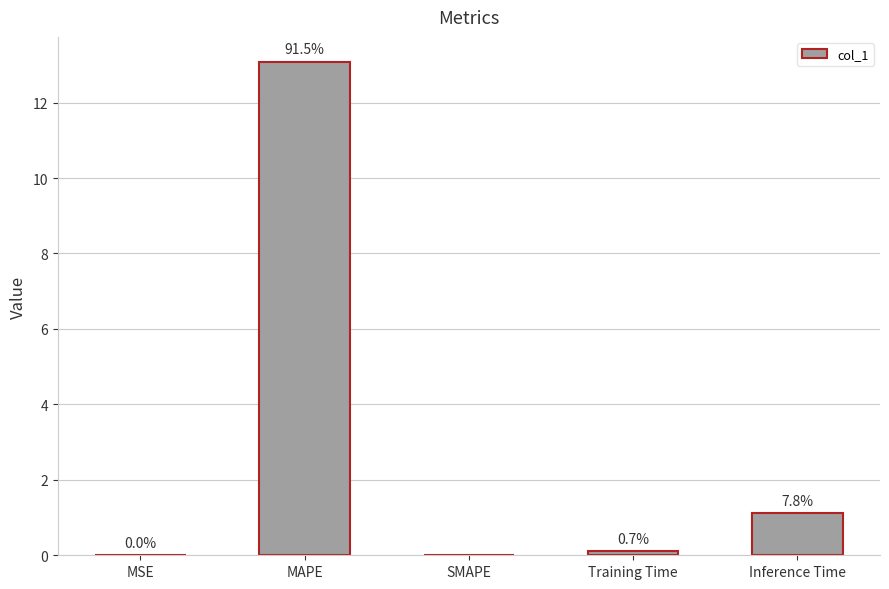

Read the value at Inference Time.

1.1